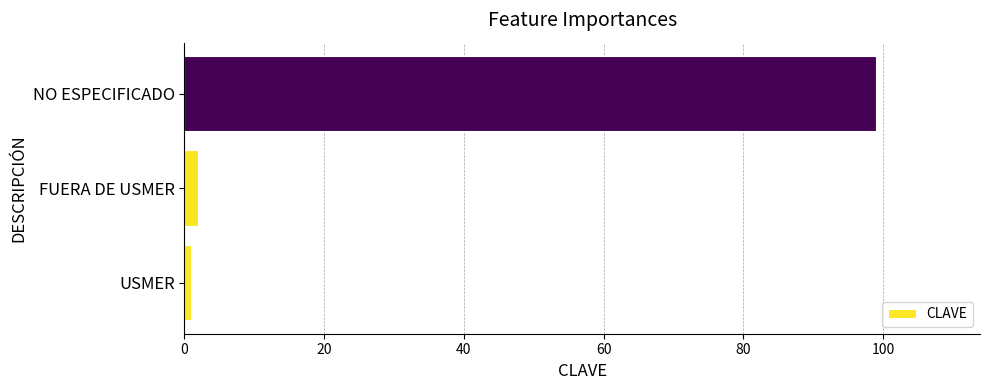

List the labels in order of value, largest first.

NO ESPECIFICADO, FUERA DE USMER, USMER